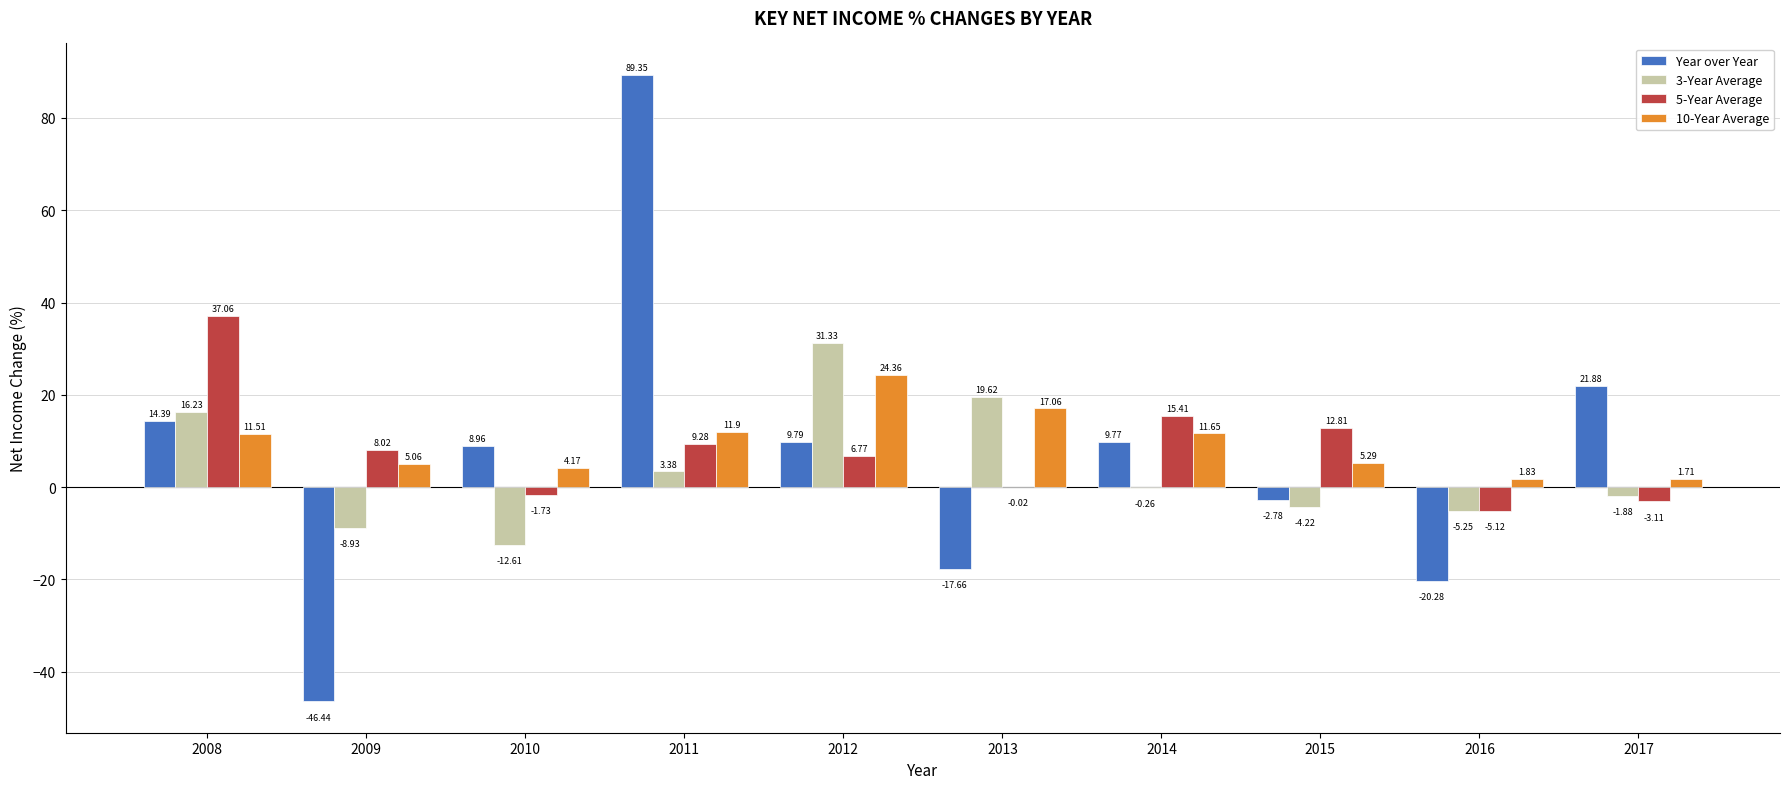

Which series changed the most between 2014 and 2016?

Year over Year